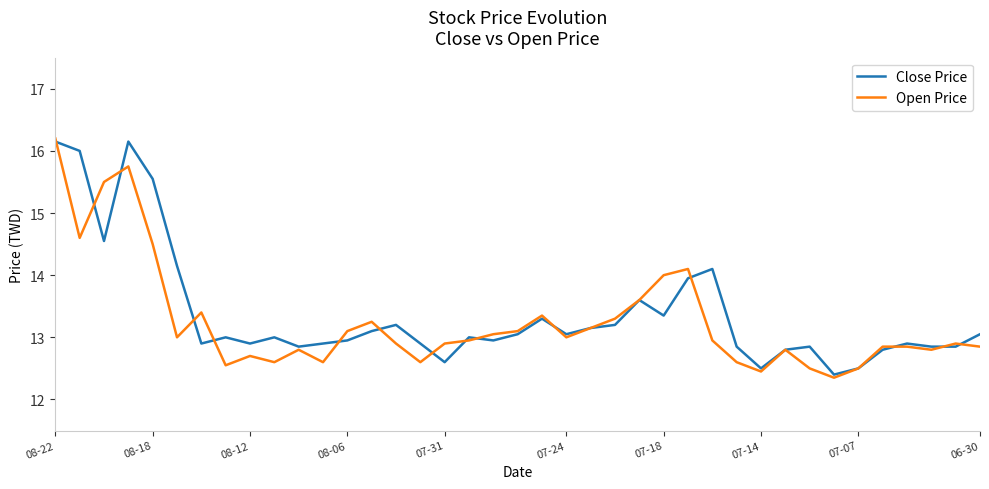

True or false: Close Price and Open Price intersect in this chart.

True